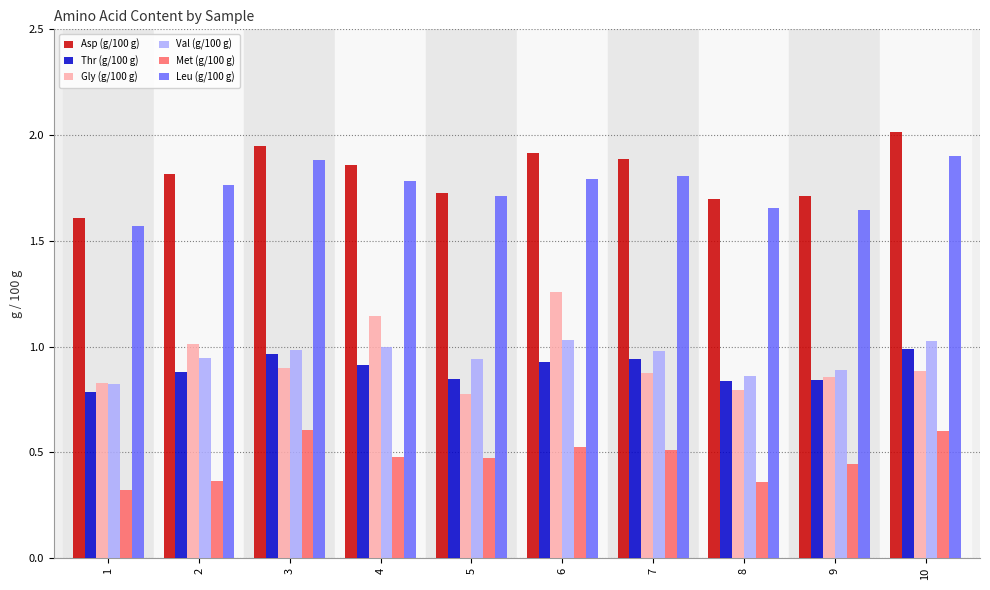

Count the Leu (g/100 g) values in the range 1 to 2.

10